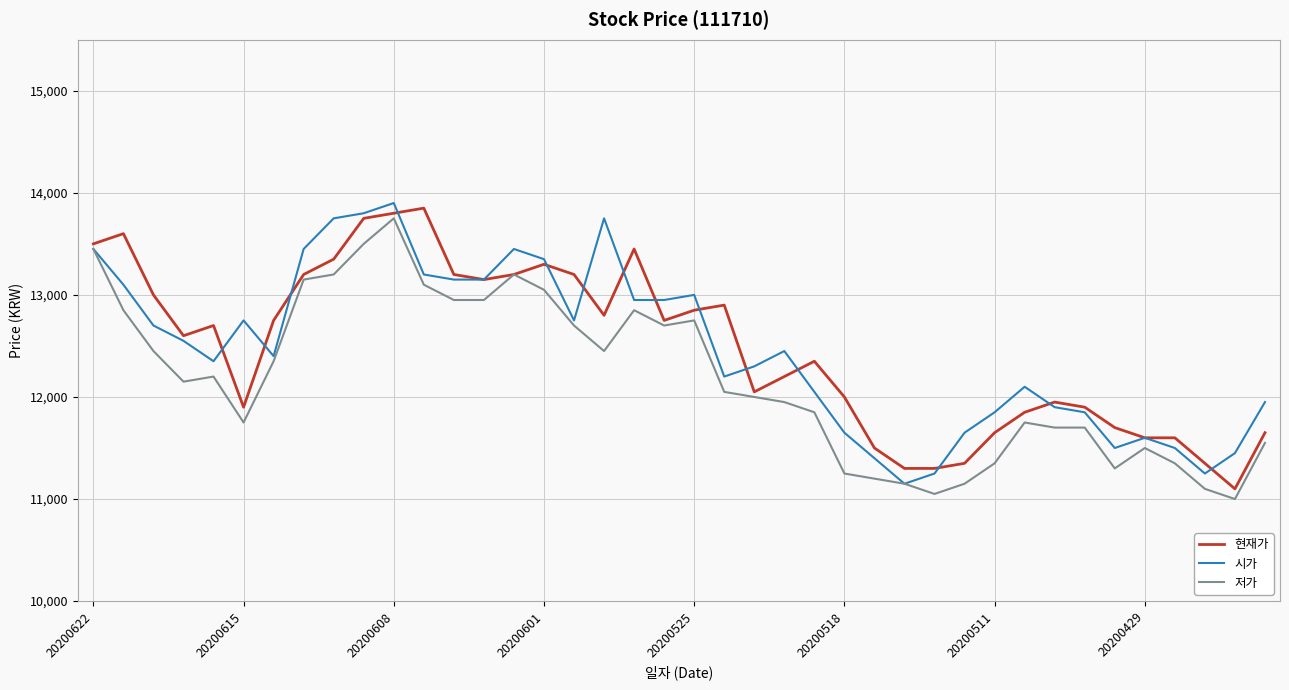

What is the maximum value shown in the chart?

13900